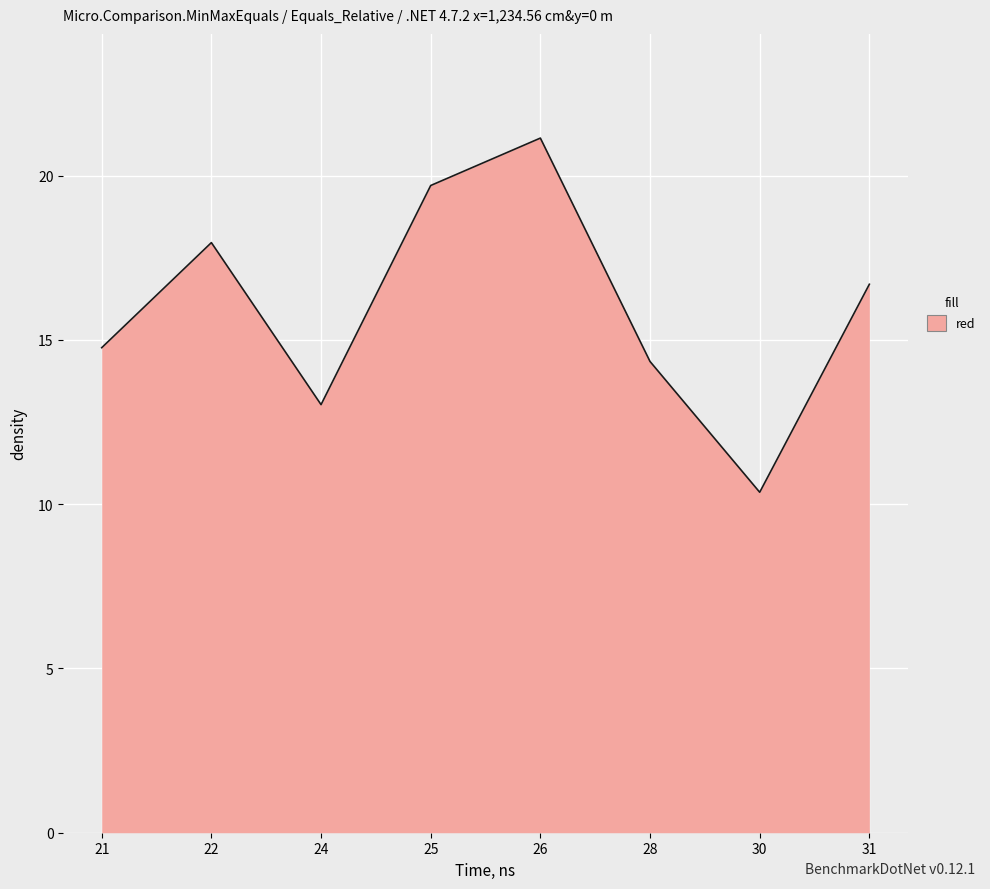

What is the greatest value displayed?

21.1